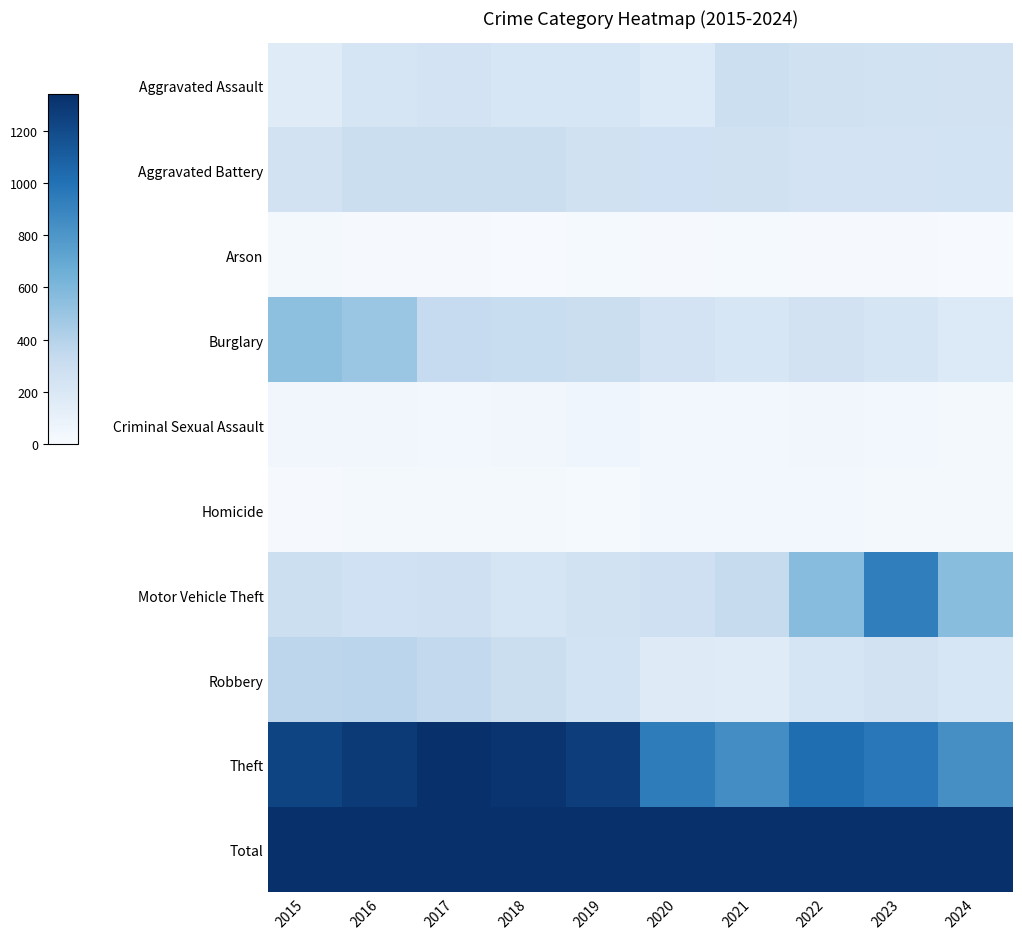

Which has a higher value, 2019 or 2015?

2019